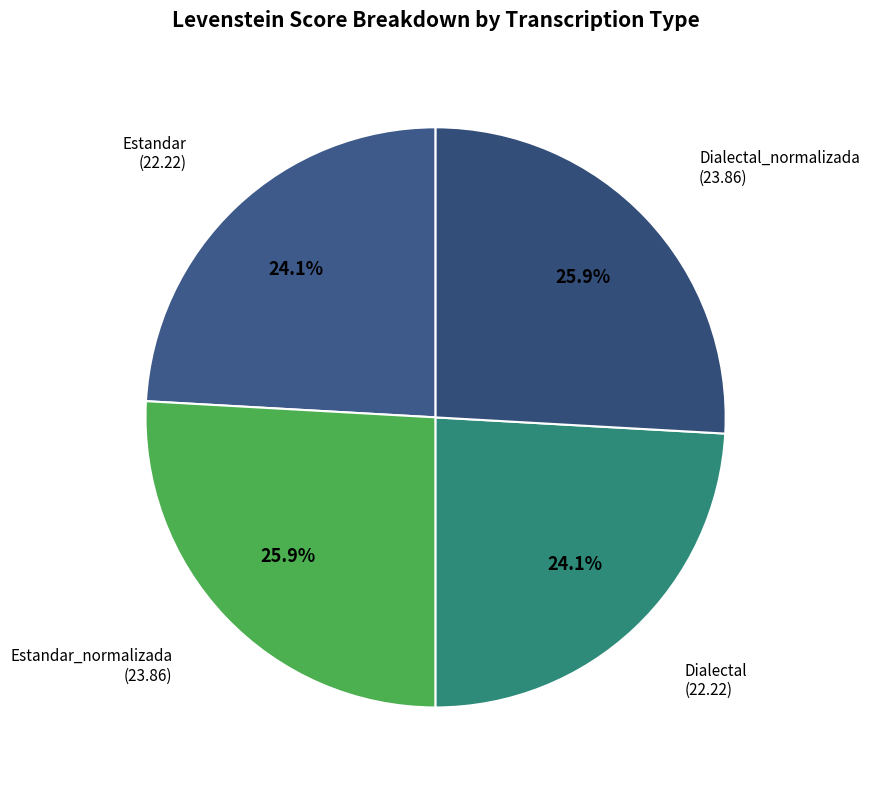

How many segments does this pie chart have?

4